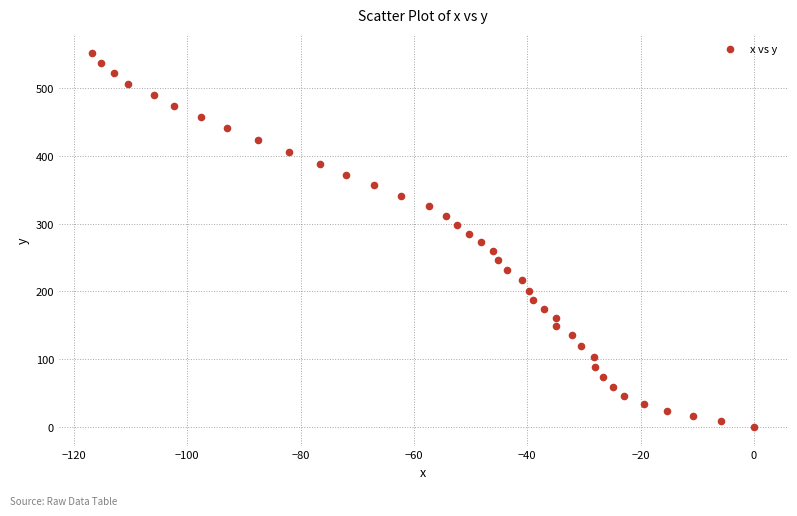

What is the range of X values (max minus min)?

116.8